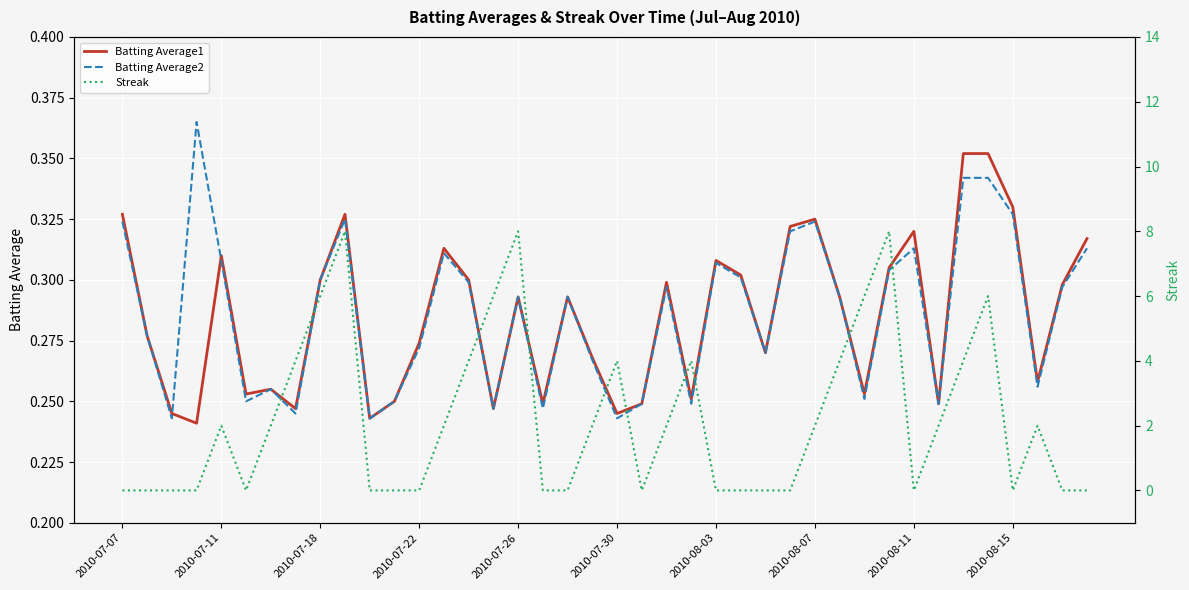

Reading left to right, list all the values displayed in this chart.

Batting Average1: 0.3	0.3	0.2	0.2	0.3	0.3	0.3	0.2	0.3	0.3	0.2	0.2	0.3	0.3	0.3	0.2	0.3	0.2	0.3	0.3	0.2	0.2	0.3	0.3	0.3	0.3	0.3	0.3	0.3	0.3	0.3	0.3	0.3	0.2	0.4	0.4	0.3	0.3	0.3	0.3
Batting Average2: 0.3	0.3	0.2	0.4	0.3	0.2	0.3	0.2	0.3	0.3	0.2	0.2	0.3	0.3	0.3	0.2	0.3	0.2	0.3	0.3	0.2	0.2	0.3	0.2	0.3	0.3	0.3	0.3	0.3	0.3	0.3	0.3	0.3	0.2	0.3	0.3	0.3	0.3	0.3	0.3
Streak: 0.0	0.0	0.0	0.0	2.0	0.0	2.0	4.0	6.0	8.0	0.0	0.0	0.0	2.0	4.0	6.0	8.0	0.0	0.0	2.0	4.0	0.0	2.0	4.0	0.0	0.0	0.0	0.0	2.0	4.0	6.0	8.0	0.0	2.0	4.0	6.0	0.0	2.0	0.0	0.0